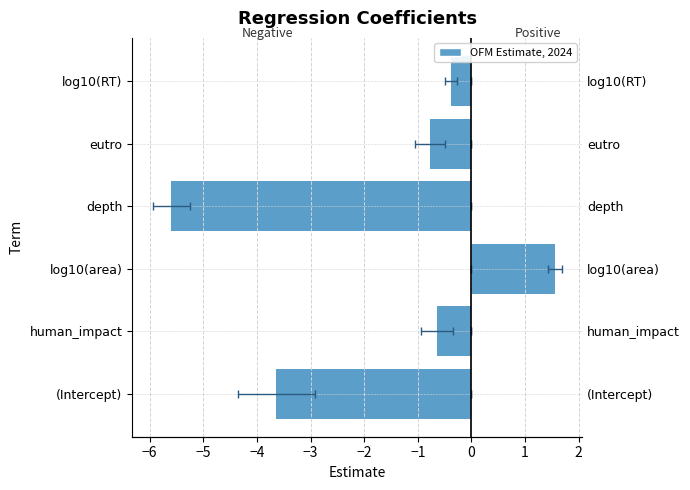

True or false: estimate (positive) has a value of 1.0 at depth.

False